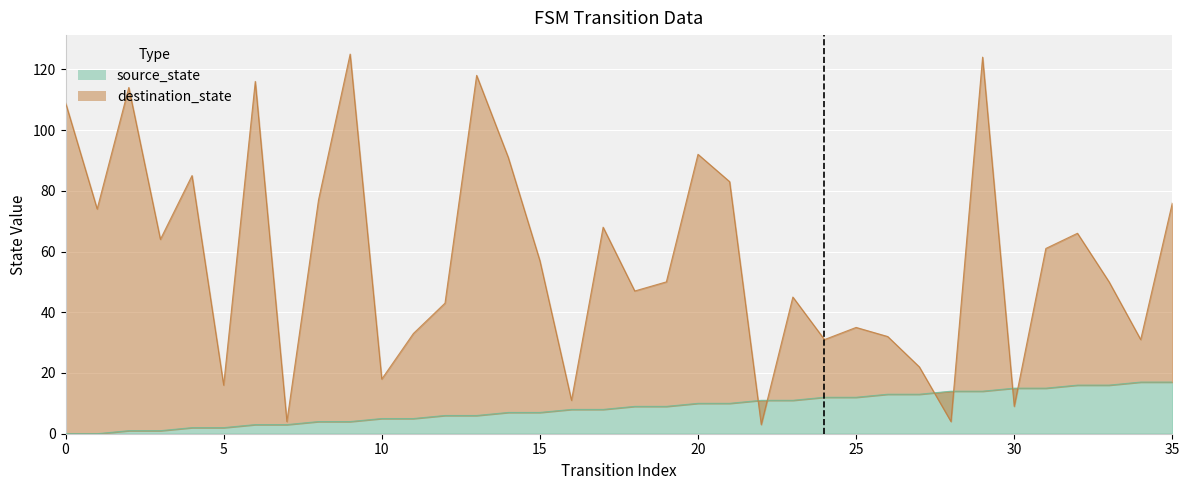

At which category is the sum across all series the highest?

29